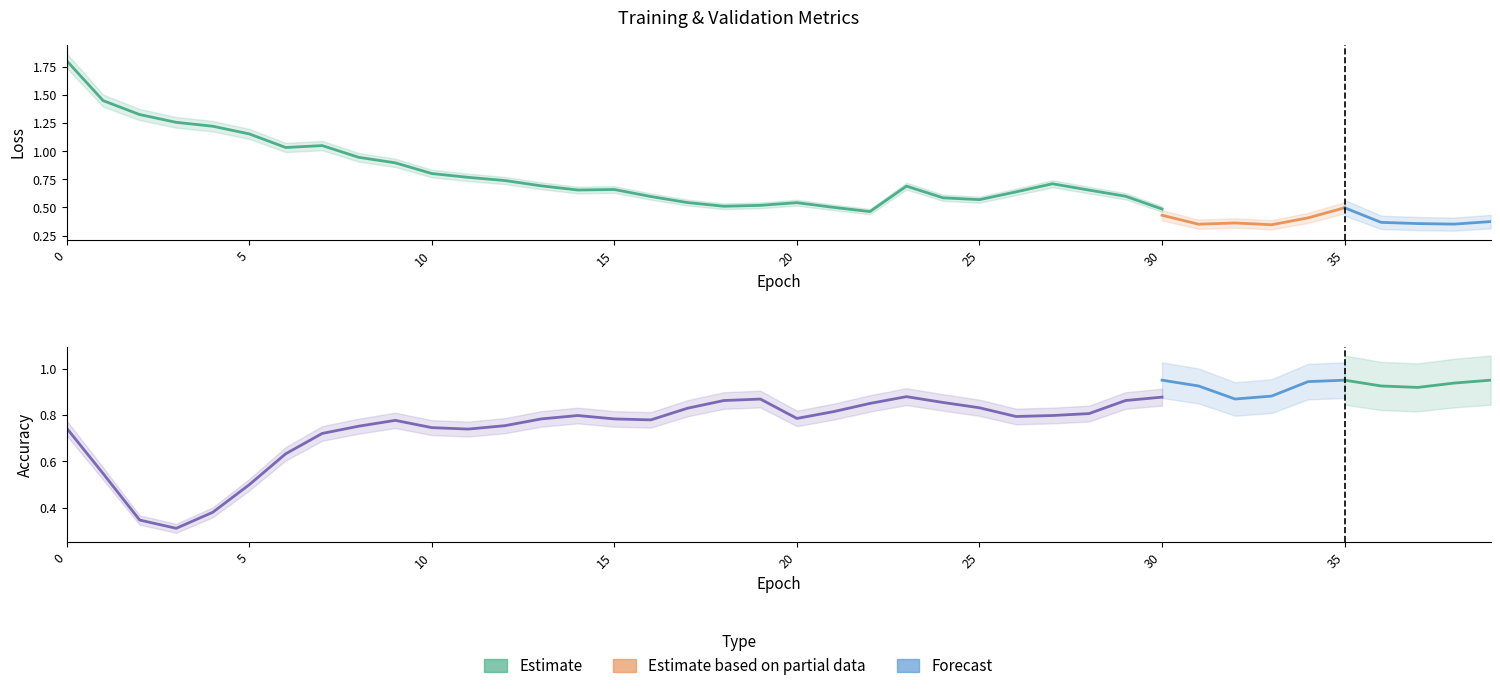

In acc, how many points are higher than both neighbors (excluding endpoints)?

6